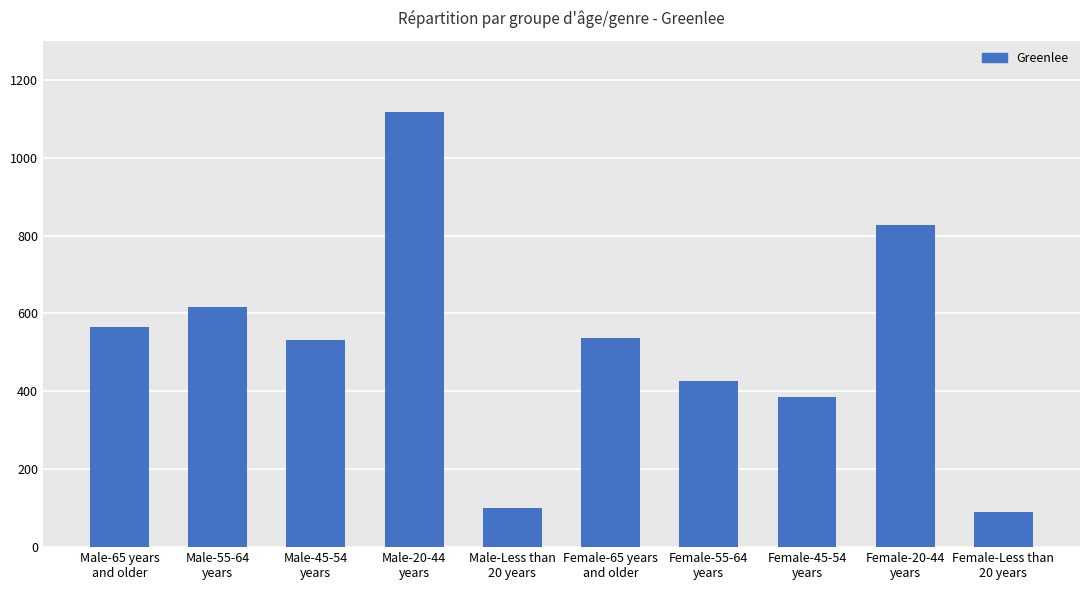

Approximately how many times larger is the value at Female-20-44
years compared to Male-20-44
years?

0.7